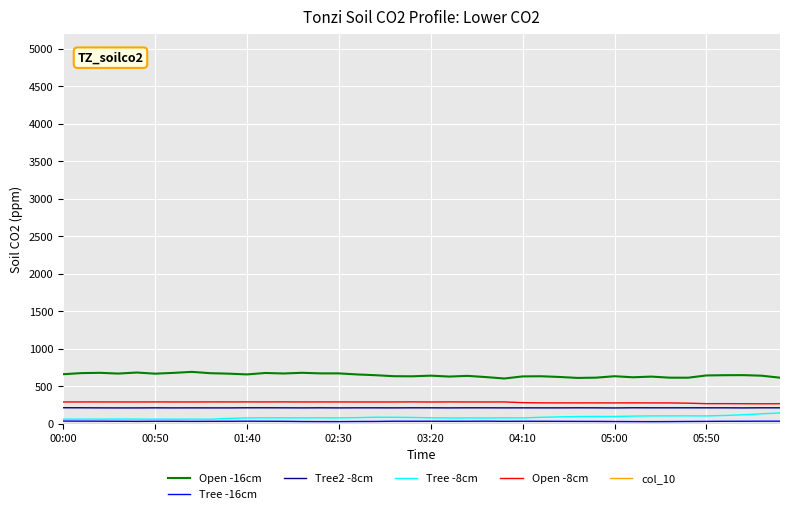

What is the minimum value for Open -16cm?

603.9